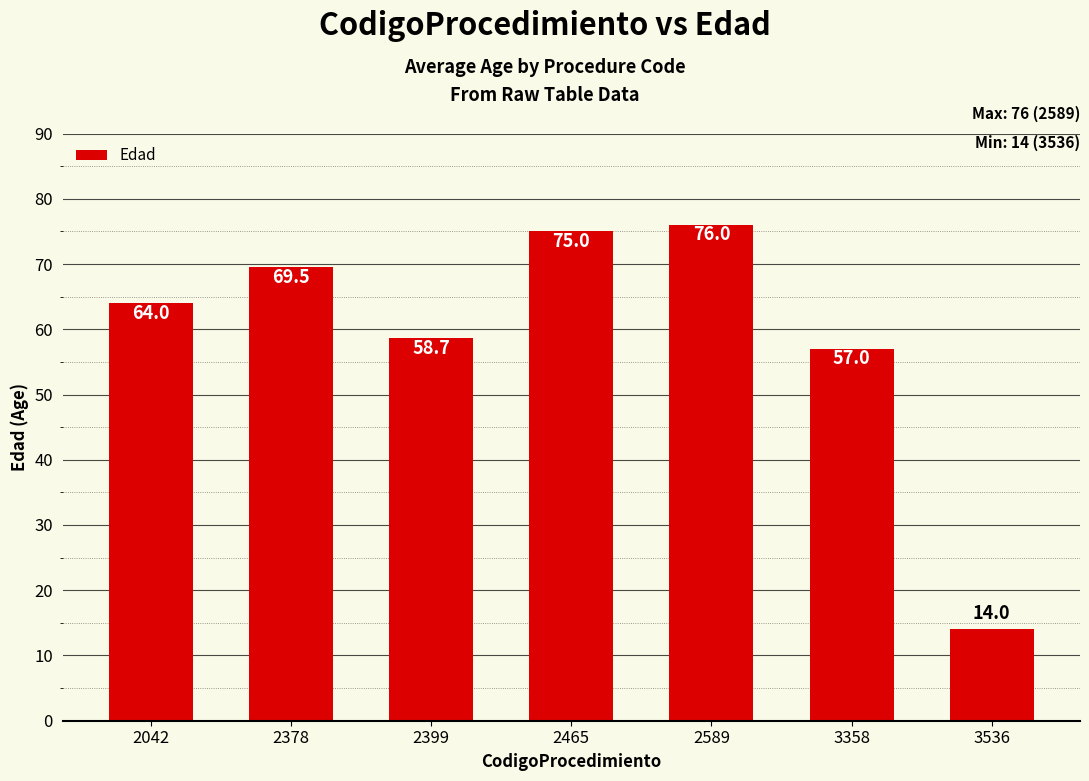

Reading right to left, extract all data points from this chart.

3536=14.0	3358=57.0	2589=76.0	2465=75.0	2399=58.7	2378=69.5	2042=64.0